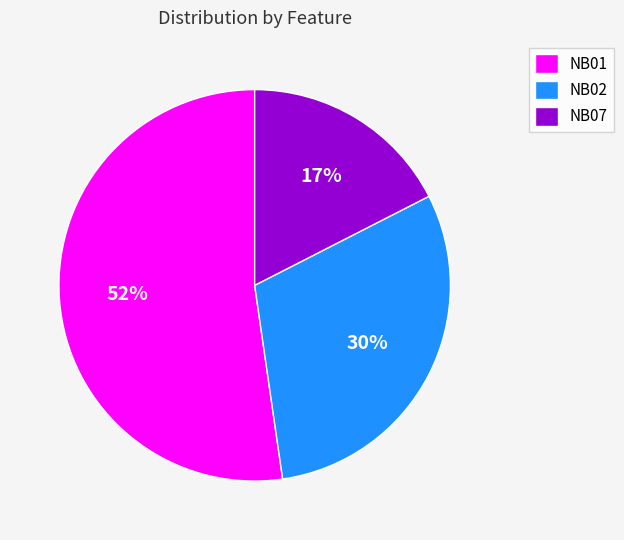

Combined, do NB01 and NB02 account for over 50%?

Yes